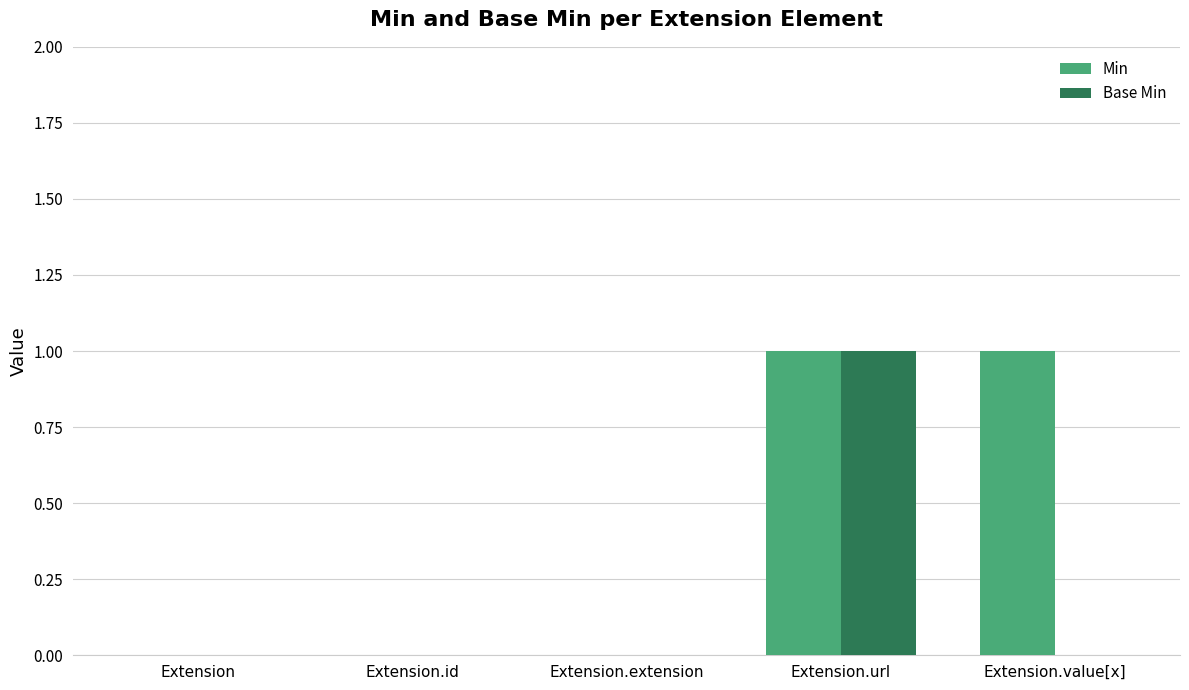

What are all the series names shown in the legend?

Min, Base Min